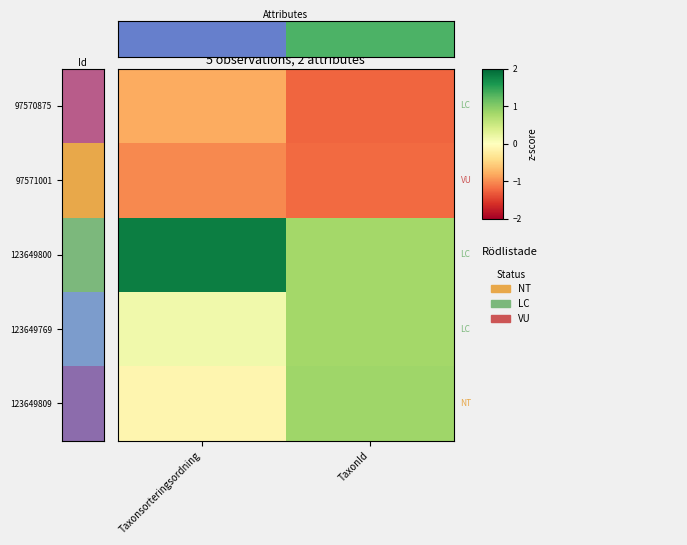

Which series has the largest total across all categories?

123649800